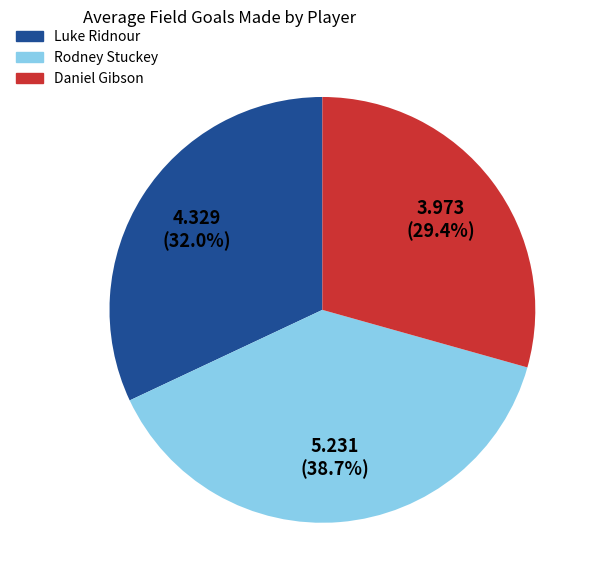

How many segments does this pie chart have?

3